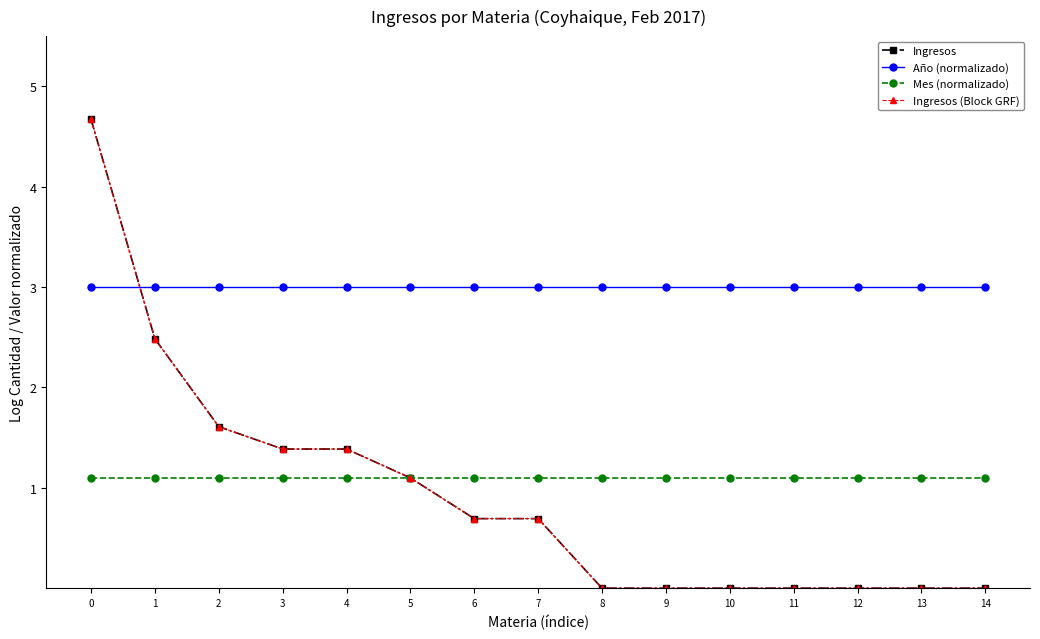

Rank the categories by Ingresos value from lowest to highest.

8, 9, 10, 11, 12, 13, 14, 6, 7, 5, 3, 4, 2, 1, 0